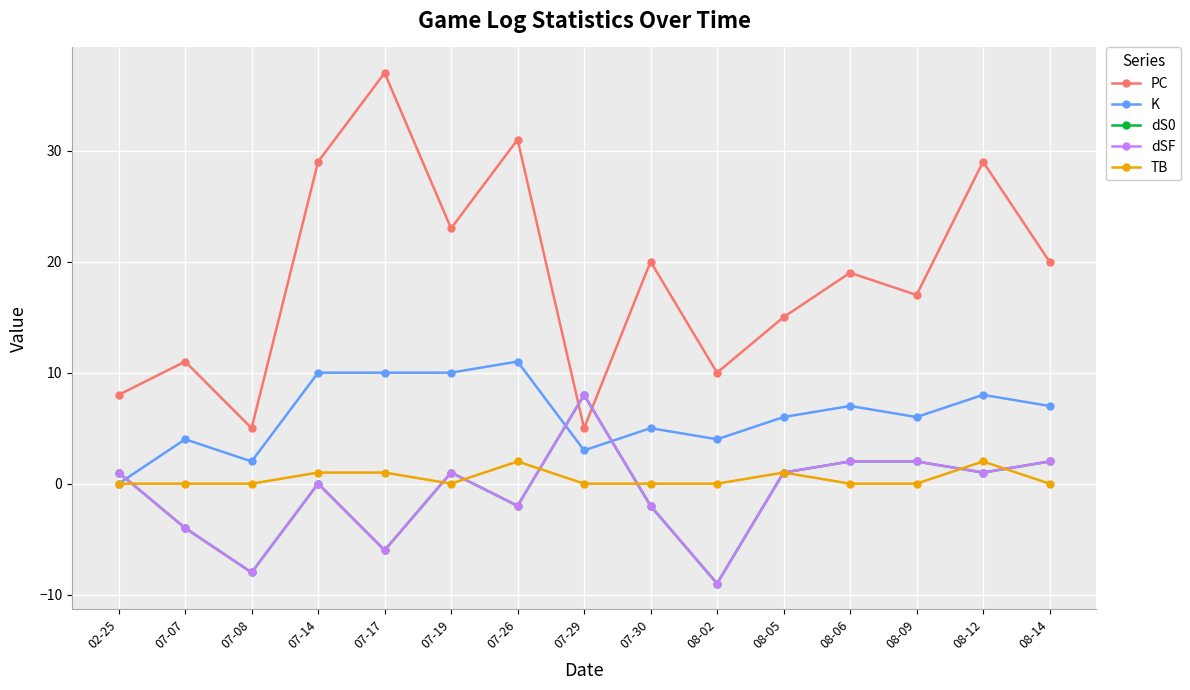

What is the value of the K point at the 8th from the left?

3